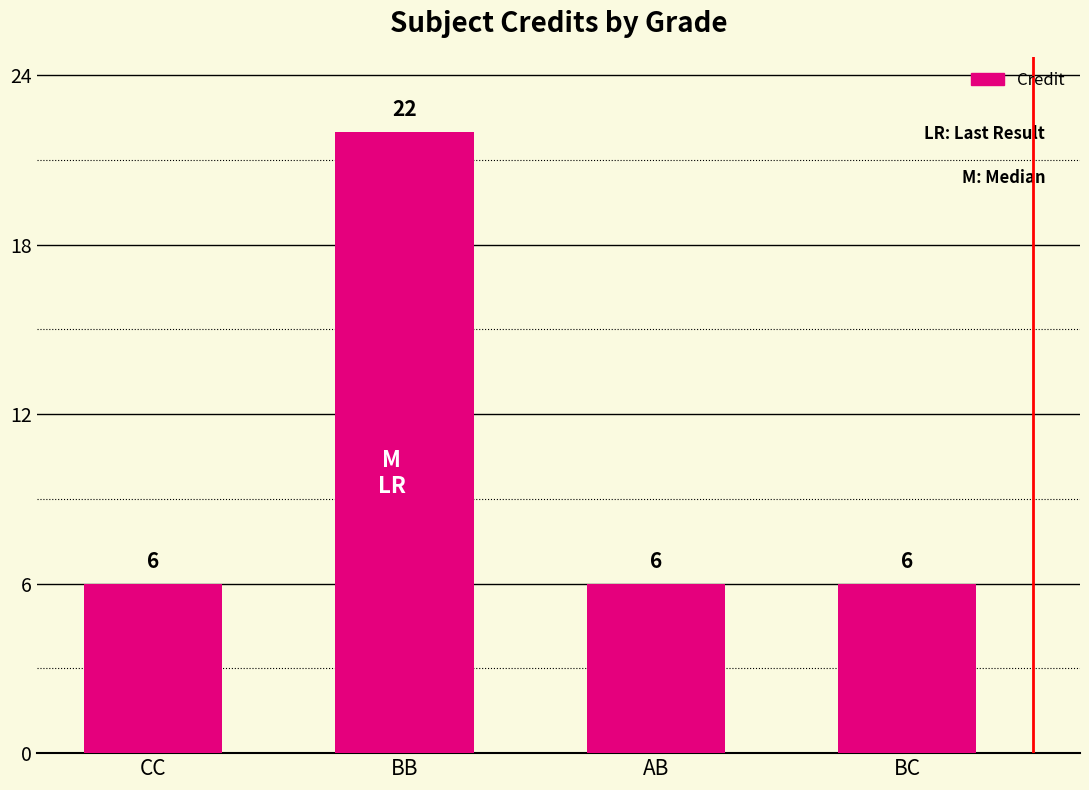

The value at CC is 11. True or false?

False